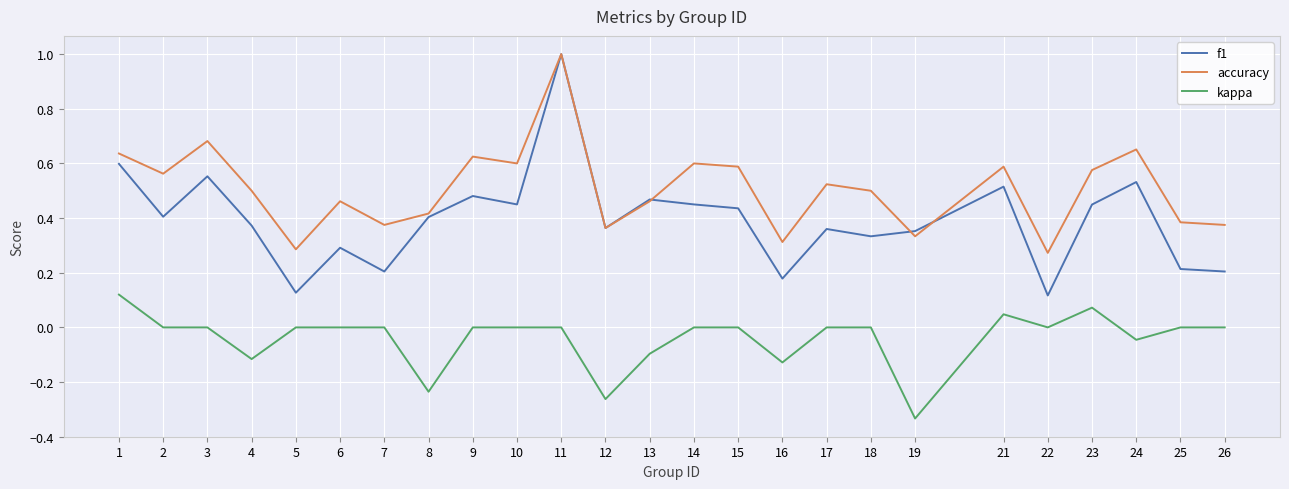

The accuracy series shows 0.6 at 14. True or false?

True